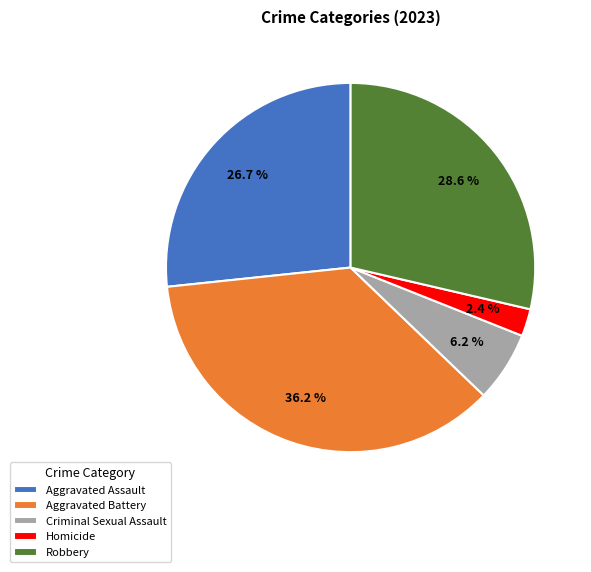

To the nearest percent, what is the difference between the largest and smallest slice percentages?

34%